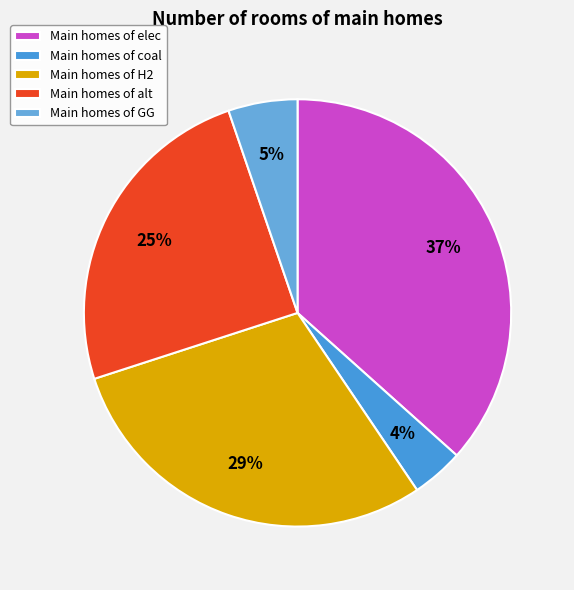

How many segments does this pie chart have?

5